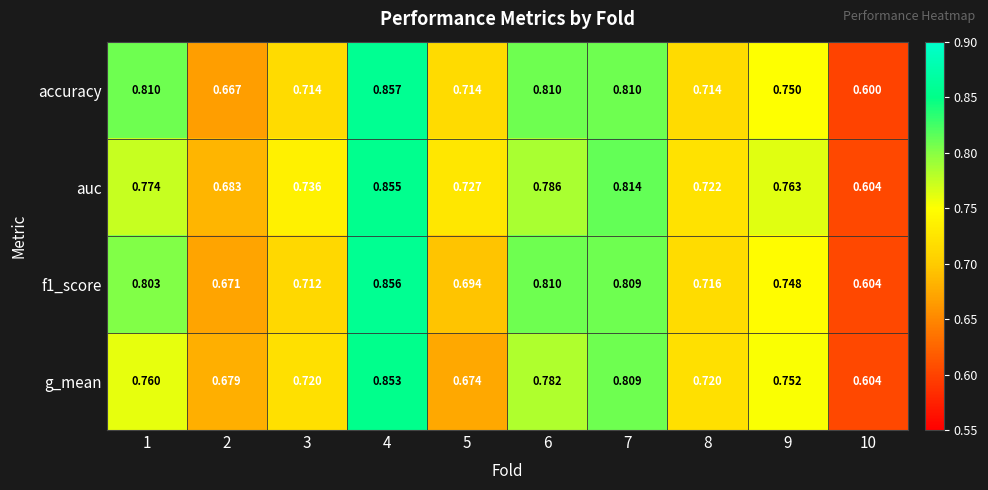

Which series has the largest total across all categories?

auc